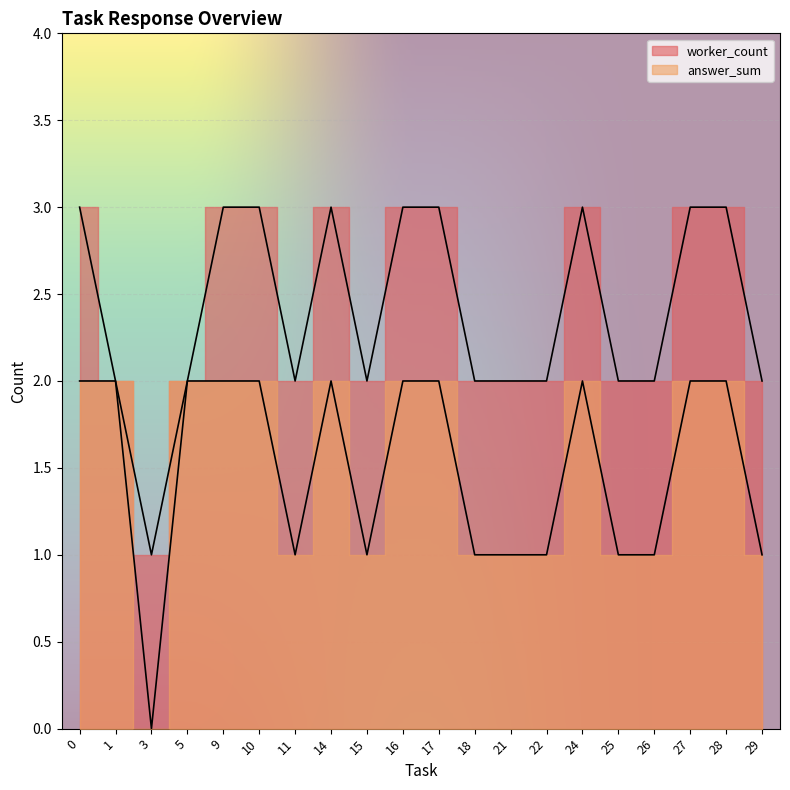

True or false: answer_sum has more than 0 points higher than both neighbors.

True